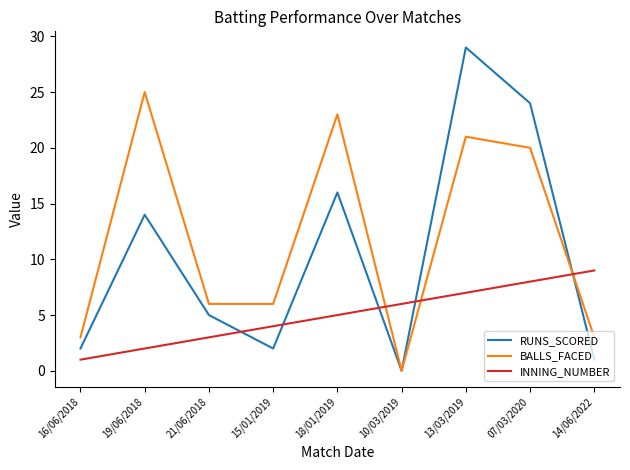

What is the difference between the maximum and second lowest values in the BALLS_FACED series?

22